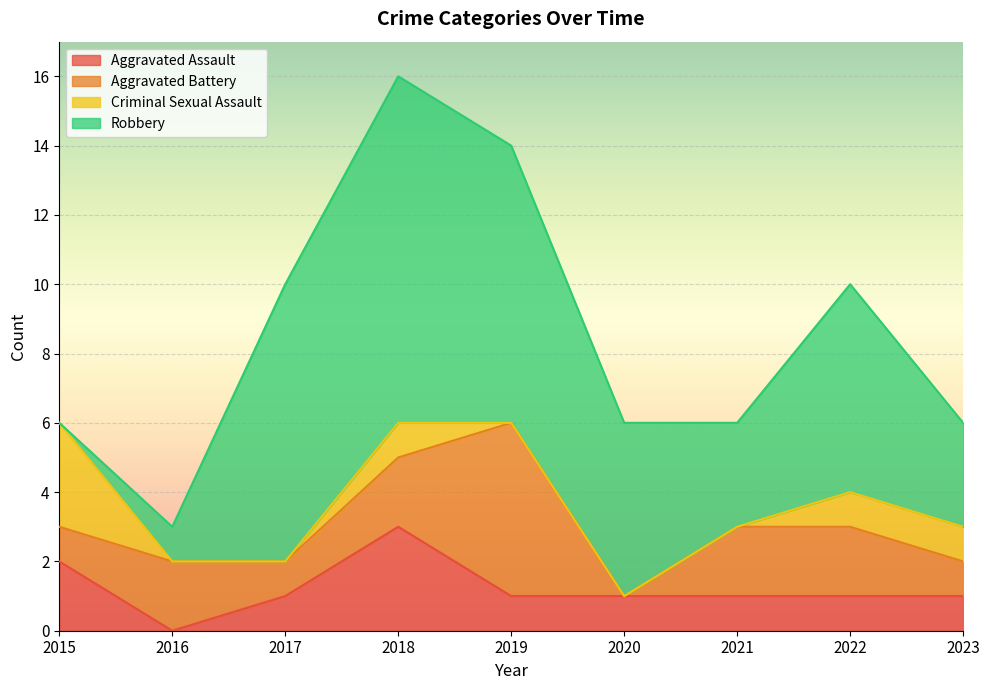

What is the value of the Criminal Sexual Assault point at the 1st from the left?

3